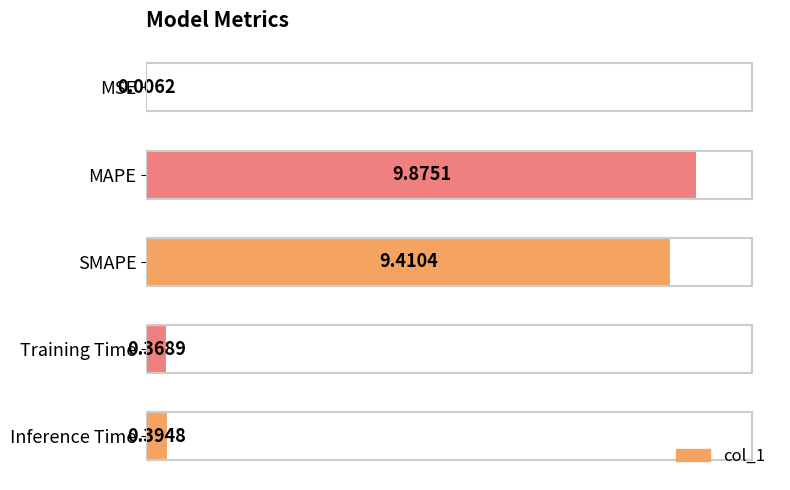

At which category does the chart reach its peak across all series?

MAPE